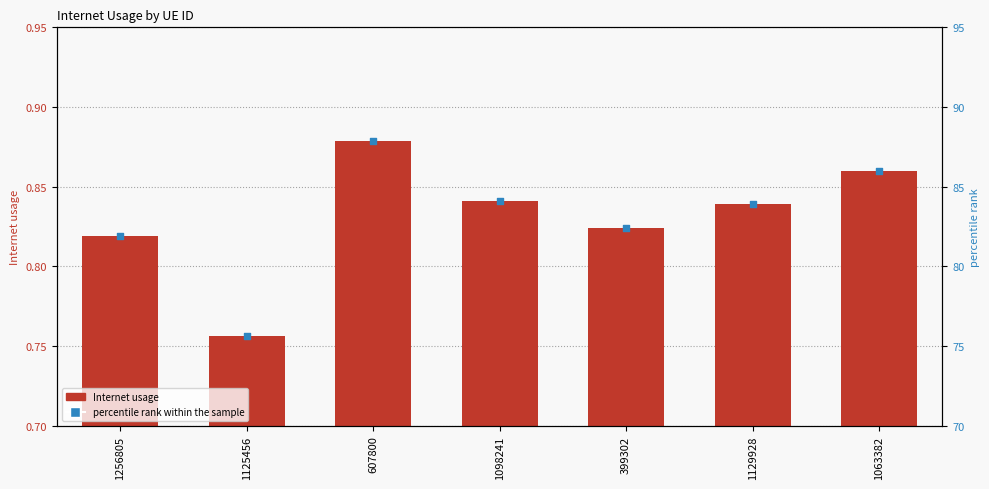

At which category is the sum across all series the highest?

607800